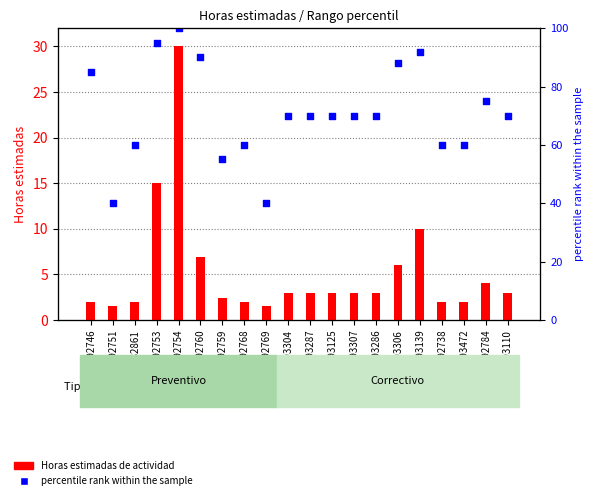

Is the value of percentile rank within the sample at 193125 greater than the value of Horas estimadas de actividad at 192754?

Yes